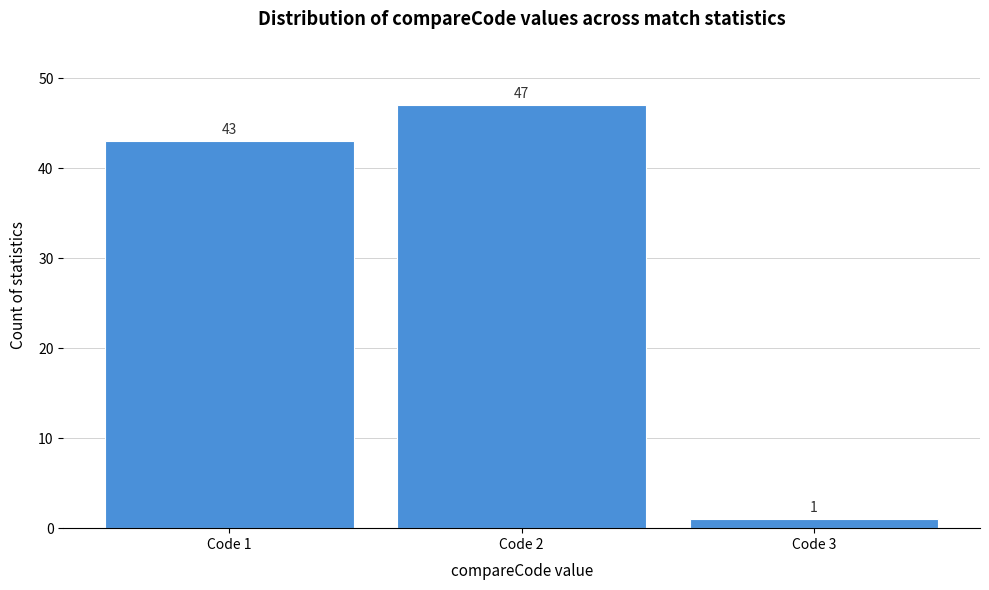

Reading left to right, list all the values displayed in this chart.

Code 1=43	Code 2=47	Code 3=1